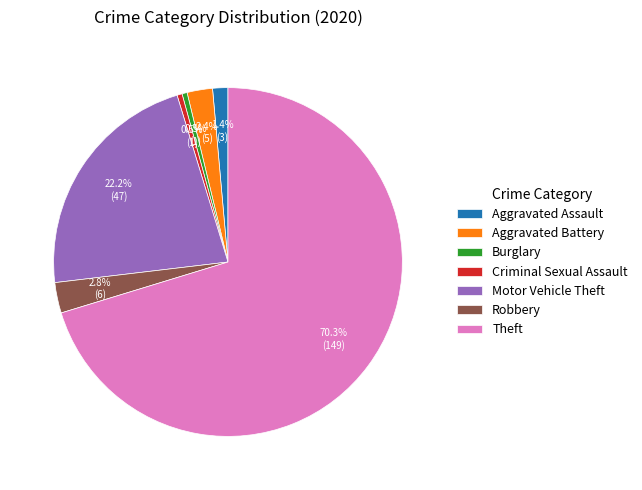

Is the sum of Aggravated Battery and Criminal Sexual Assault greater than half?

No